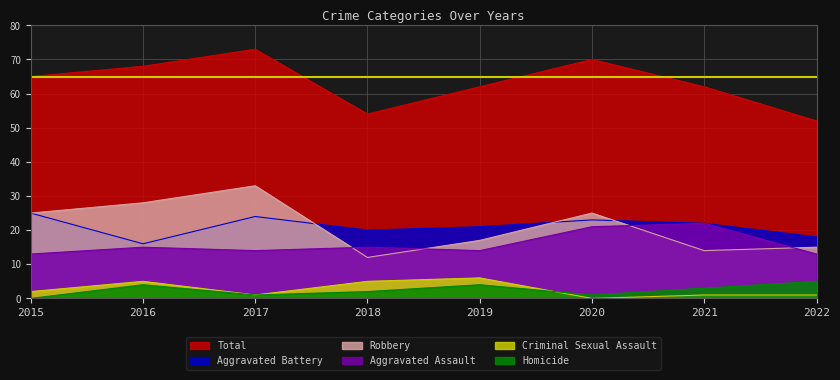

At 2022, list the series in order from largest to smallest.

Total, Aggravated Battery, Robbery, Aggravated Assault, Homicide, Criminal Sexual Assault